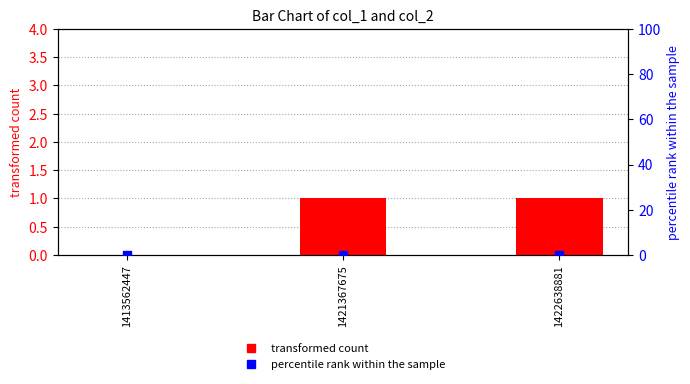

At how many categories does at least one series exceed 0?

2